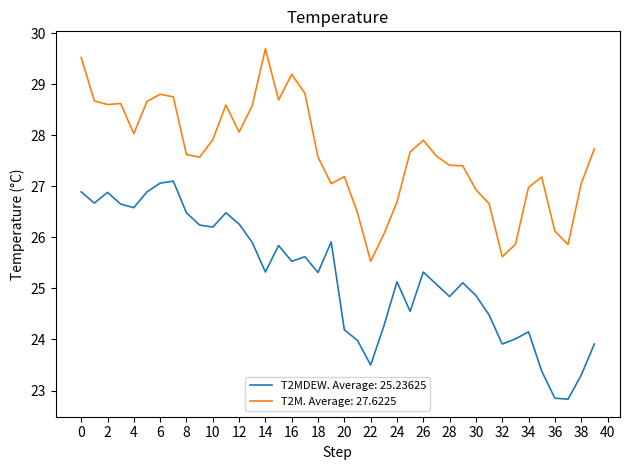

Which series has the largest total across all categories?

T2M. Average: 27.6225